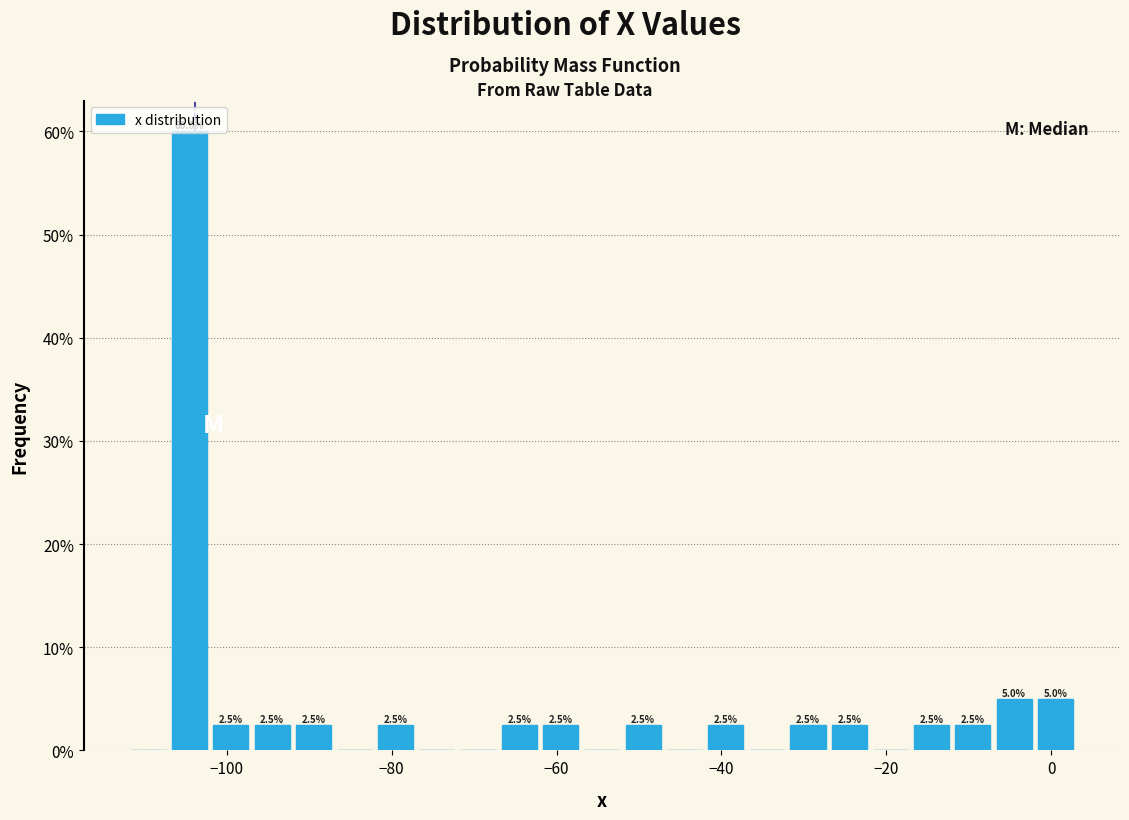

Read against the x-axis, roughly where is the centre of the tallest bar?

-104